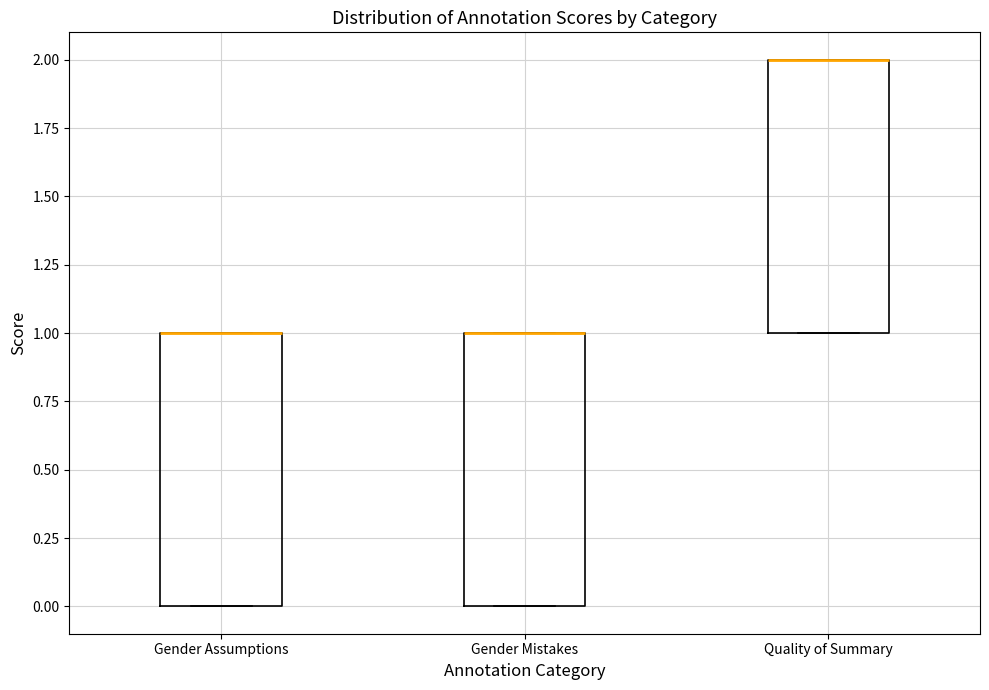

Reading left to right, read every box against the y-axis: the position of its median line, the range the box covers, and the ends of its whiskers. The values are not printed on the chart, so give them approximately, as read against the axis.

Gender Assumptions: median 1 (drawn on the box's upper edge), box 0 to 1, whiskers 0 to 1
Gender Mistakes: median 1 (drawn on the box's upper edge), box 0 to 1, whiskers 0 to 1
Quality of Summary: median 2 (drawn on the box's upper edge), box 1 to 2, whiskers 1 to 2